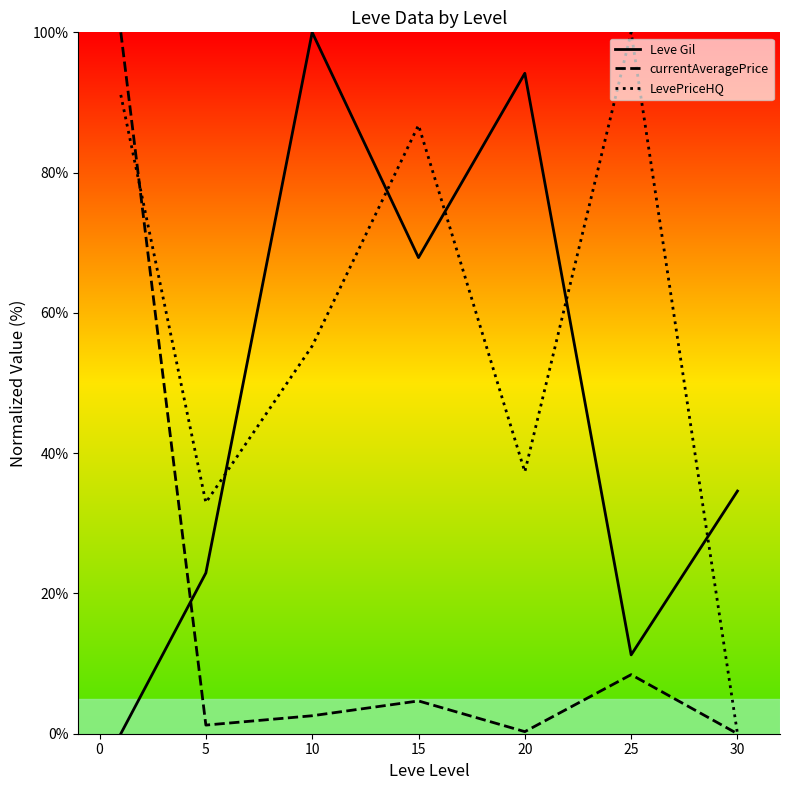

What are all the series names shown in the legend?

Leve Gil, currentAveragePrice, LevePriceHQ